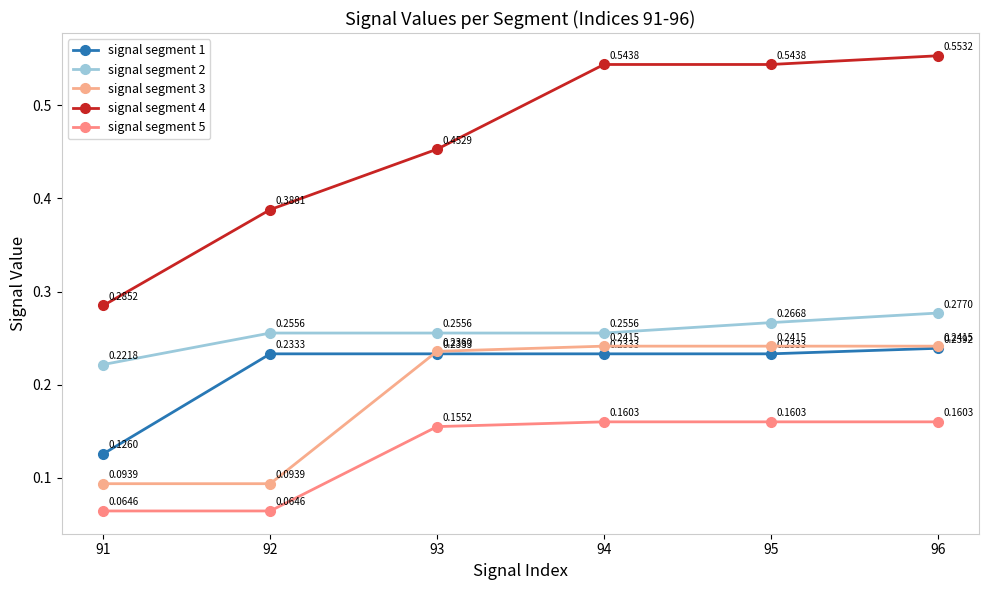

Reading right to left, what are all the values shown in this chart?

signal segment 1: 0.2	0.2	0.2	0.2	0.2	0.1
signal segment 2: 0.3	0.3	0.3	0.3	0.3	0.2
signal segment 3: 0.2	0.2	0.2	0.2	0.1	0.1
signal segment 4: 0.6	0.5	0.5	0.5	0.4	0.3
signal segment 5: 0.2	0.2	0.2	0.2	0.1	0.1